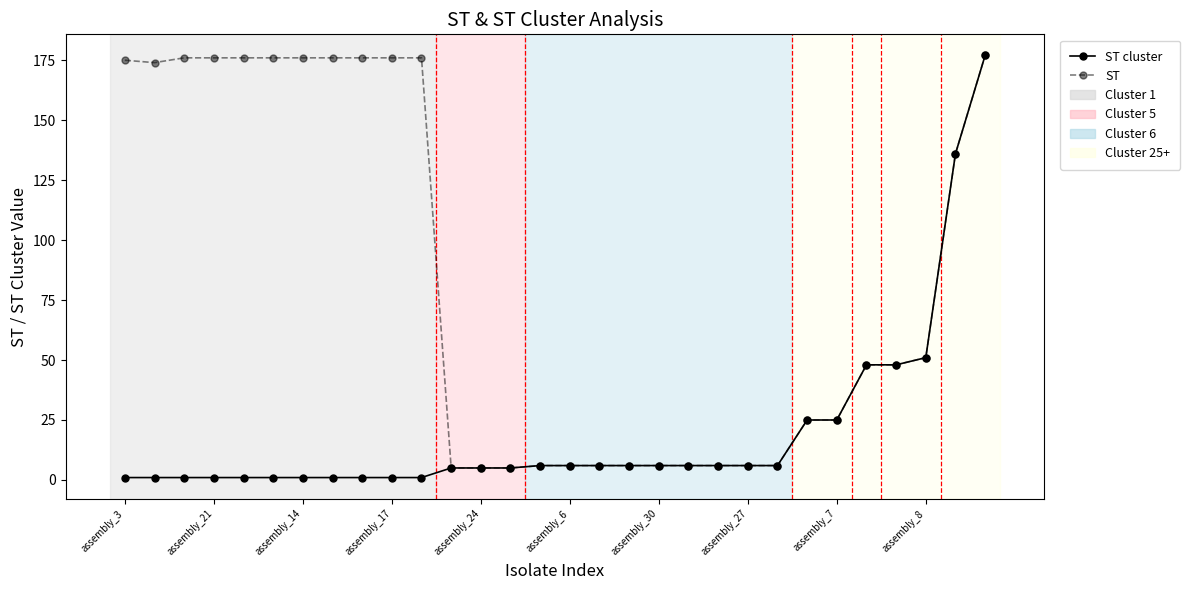

What is the maximum value for ST?

177